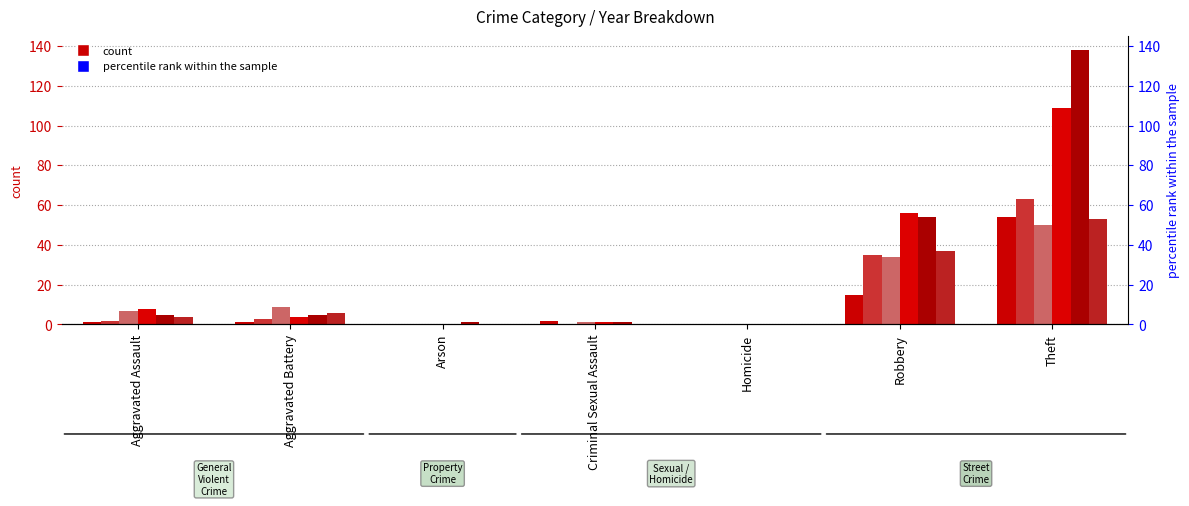

What is the difference between the highest and lowest values at Aggravated Assault?

7